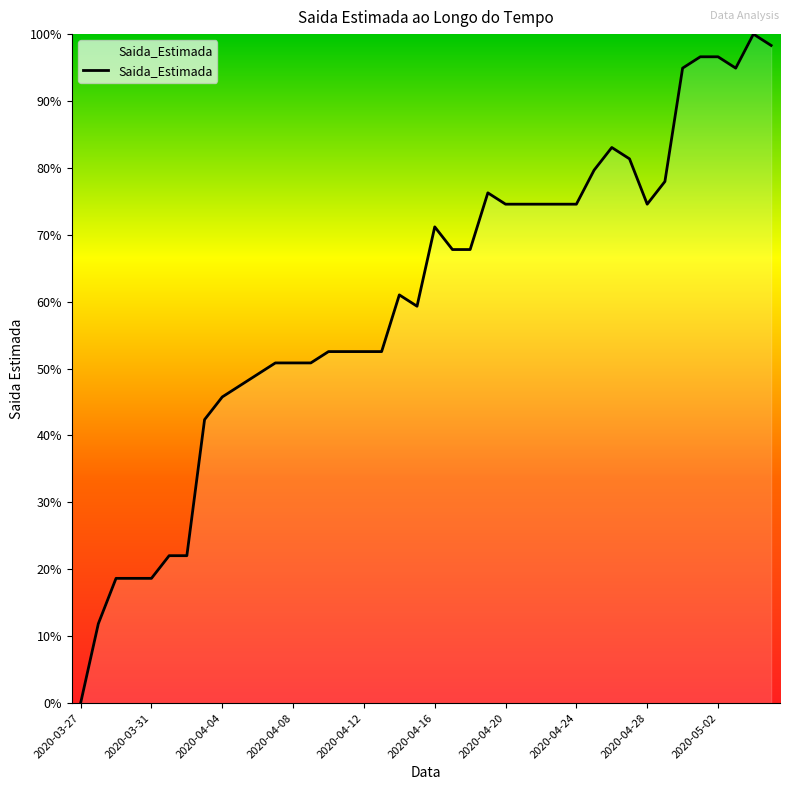

What is the greatest value displayed?

100.0